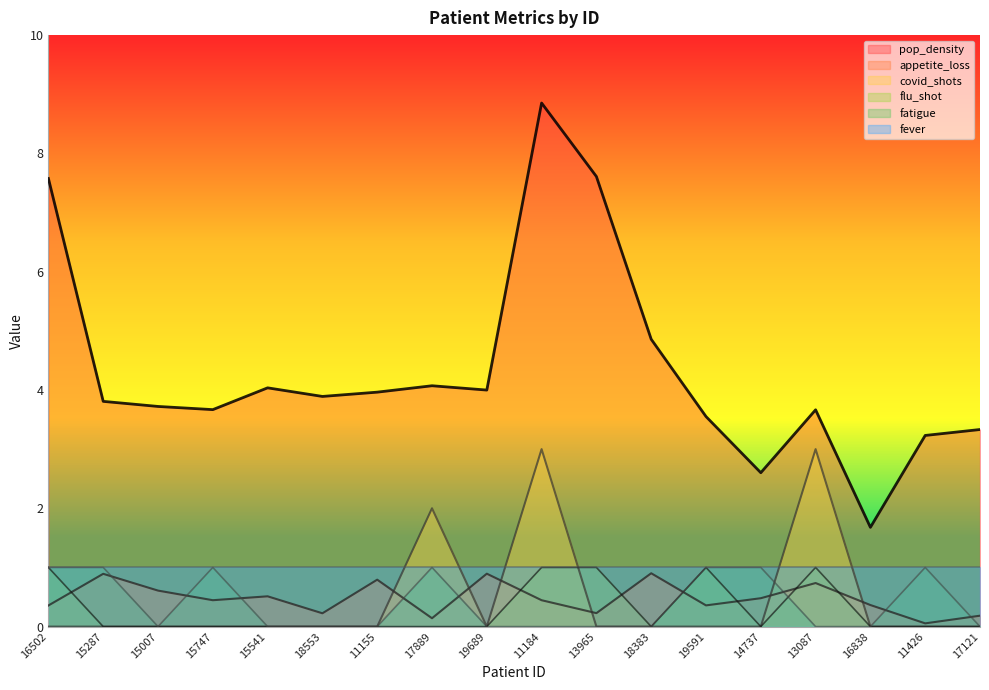

How many lines are shown in the chart?

6